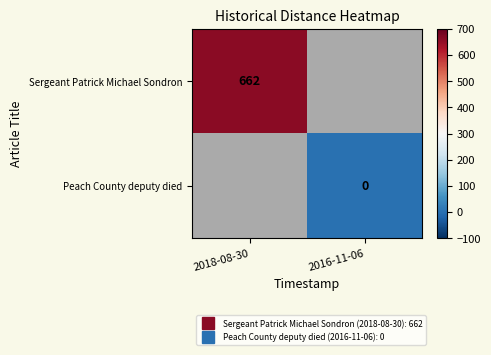

Which series has the largest range (max minus min)?

Sergeant Patrick Michael Sondron